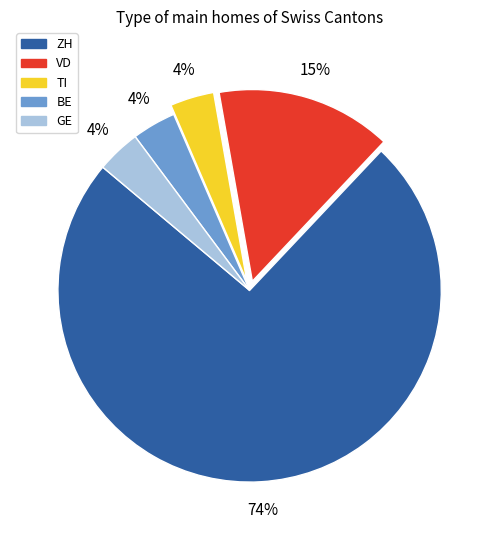

To the nearest percent, what is the average slice percentage?

20%